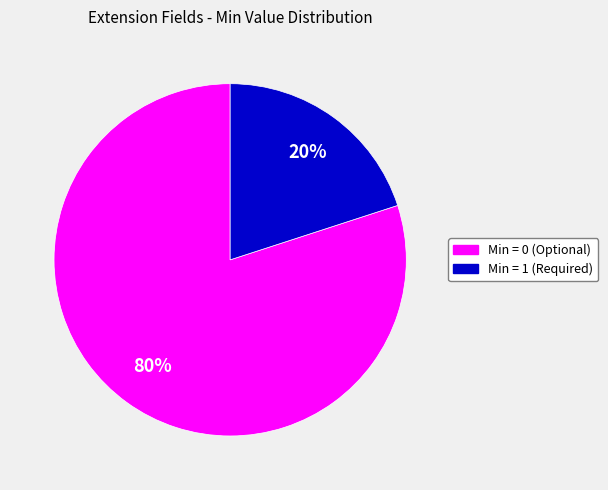

To the nearest percent, what is the average slice percentage?

50%